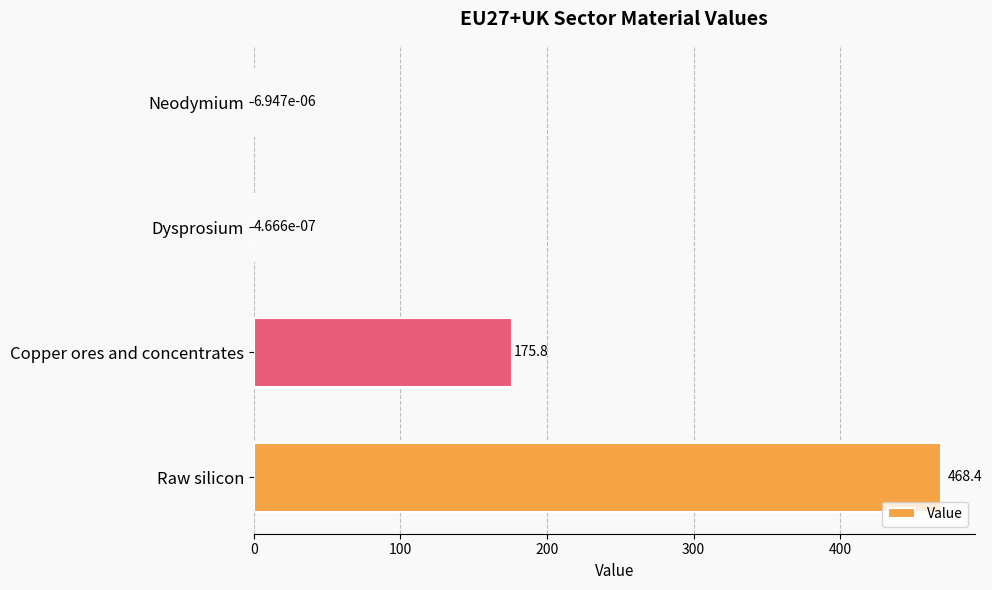

At which category does the chart reach its peak across all series?

Raw silicon